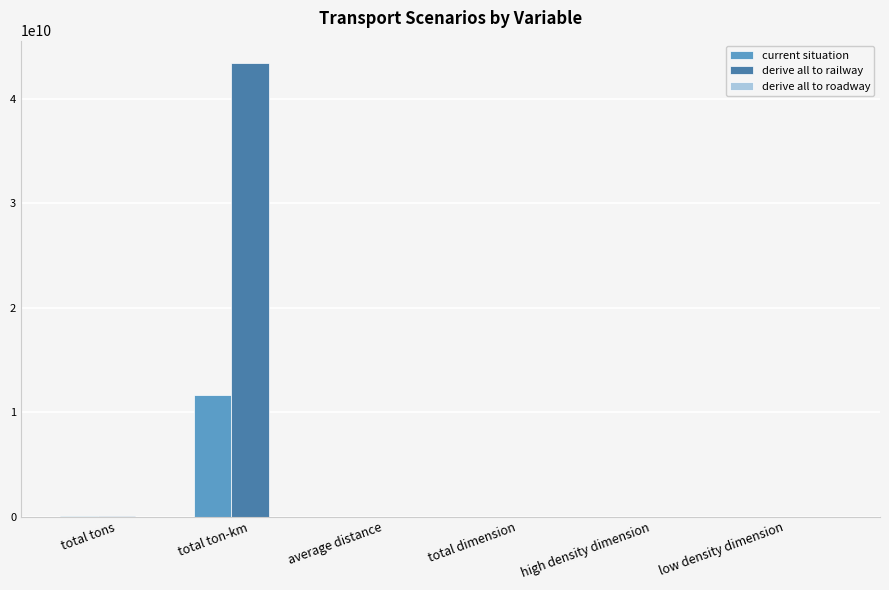

What is the total value across all series at high density dimension?

5367.8